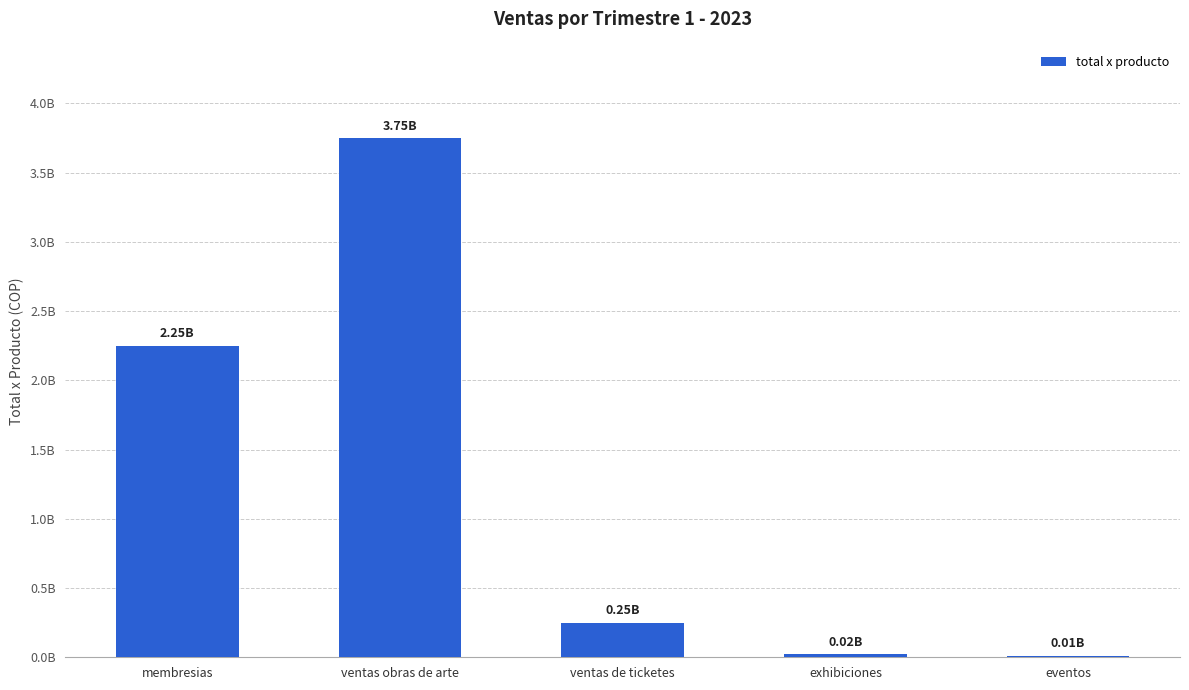

At which label does the data first exceed 250000000?

membresias